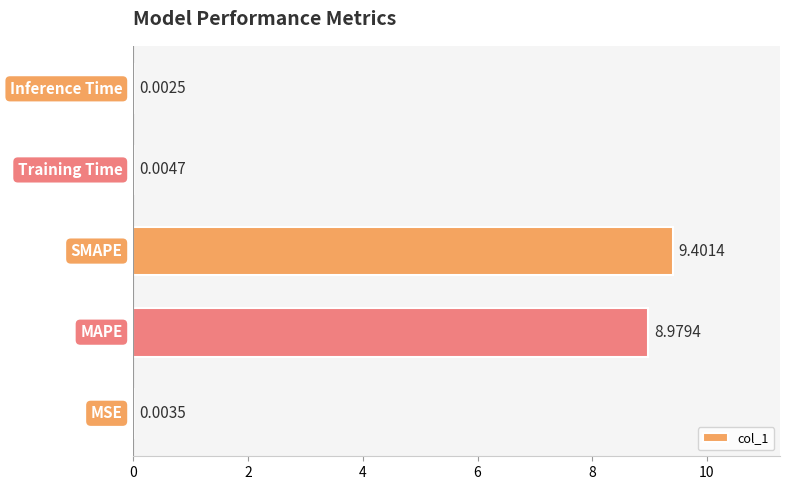

What is the sum of all values?

18.4